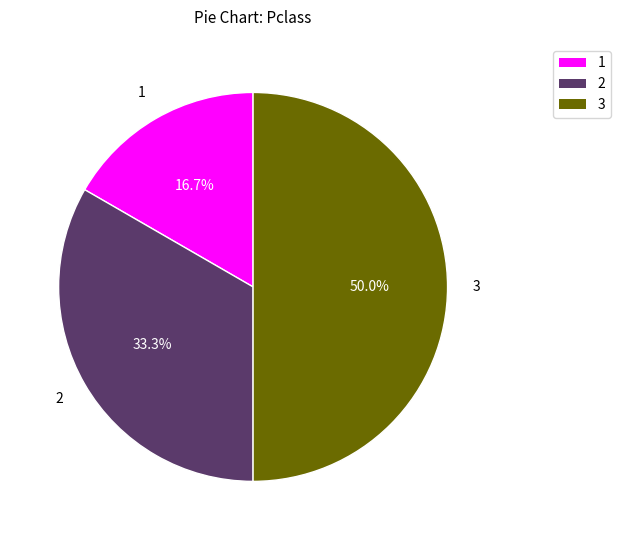

Is the sum of 2 and 3 greater than half?

Yes